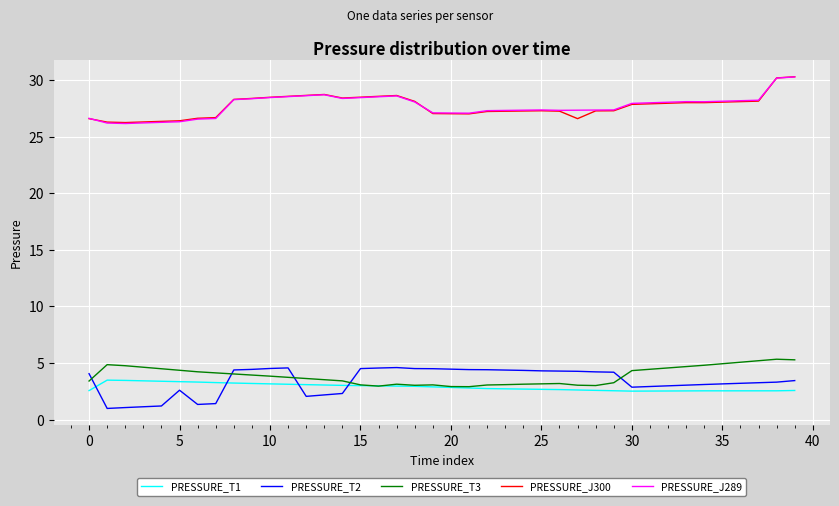

True or false: PRESSURE_T2 and PRESSURE_J300 cross at least once.

False